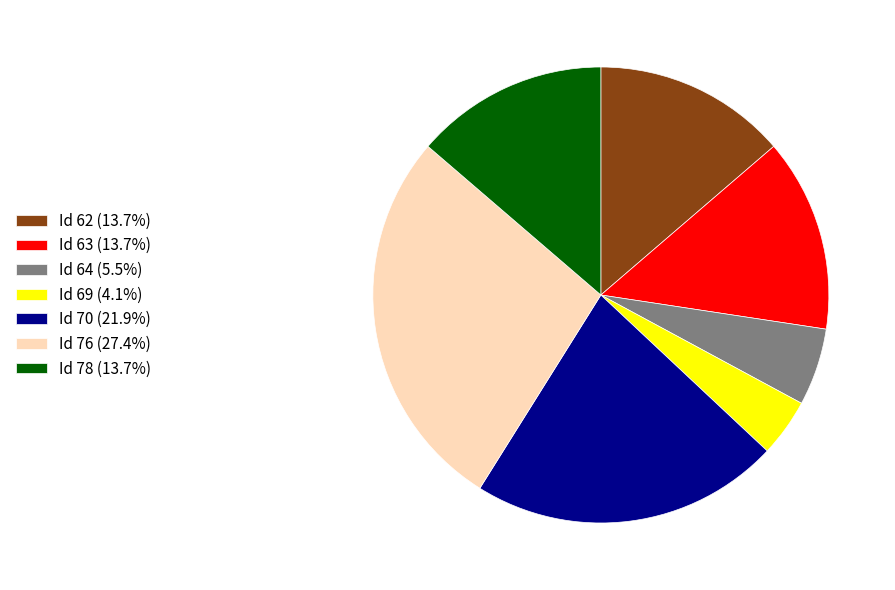

Is there any slice that represents more than half of the pie?

No